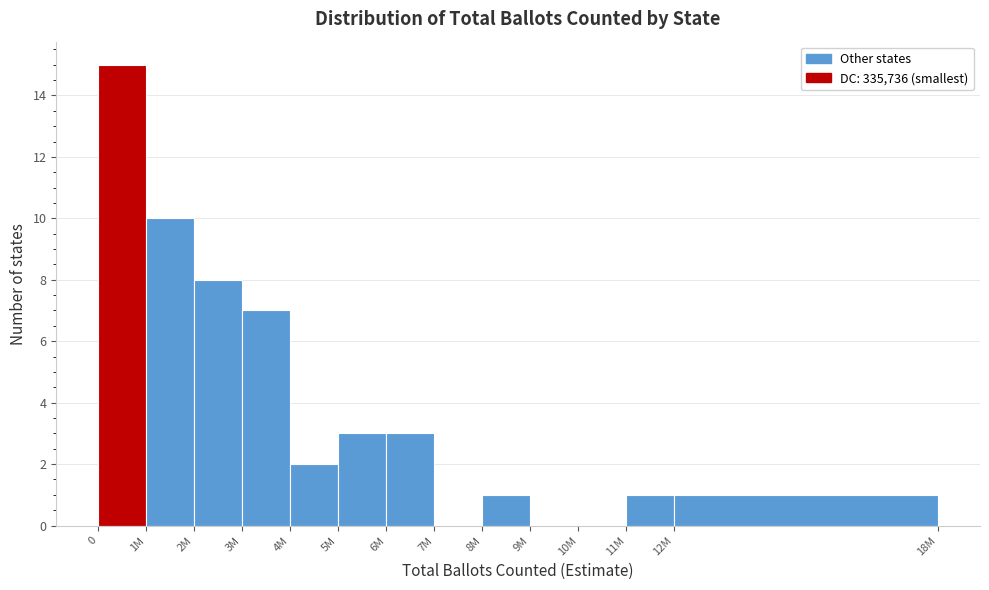

Reading right to left, what are all the values shown in this chart?

12M=1	11M=1	10M=0	9M=0	8M=1	7M=0	6M=3	5M=3	4M=2	3M=7	2M=8	1M=10	0=15